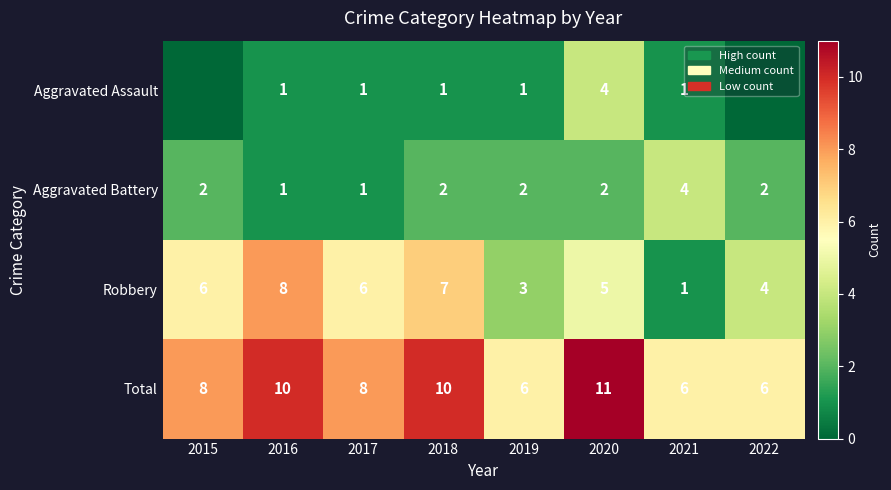

Count the number of data series in this chart.

4